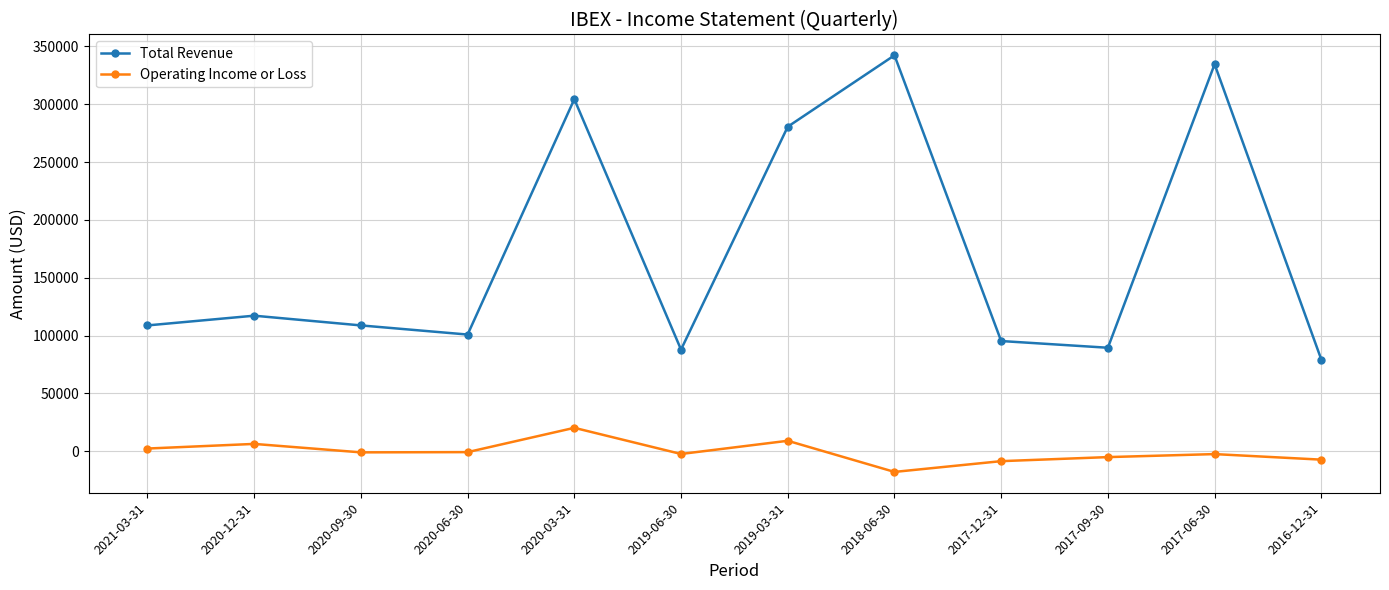

At which label does Operating Income or Loss reach its peak?

2020-03-31